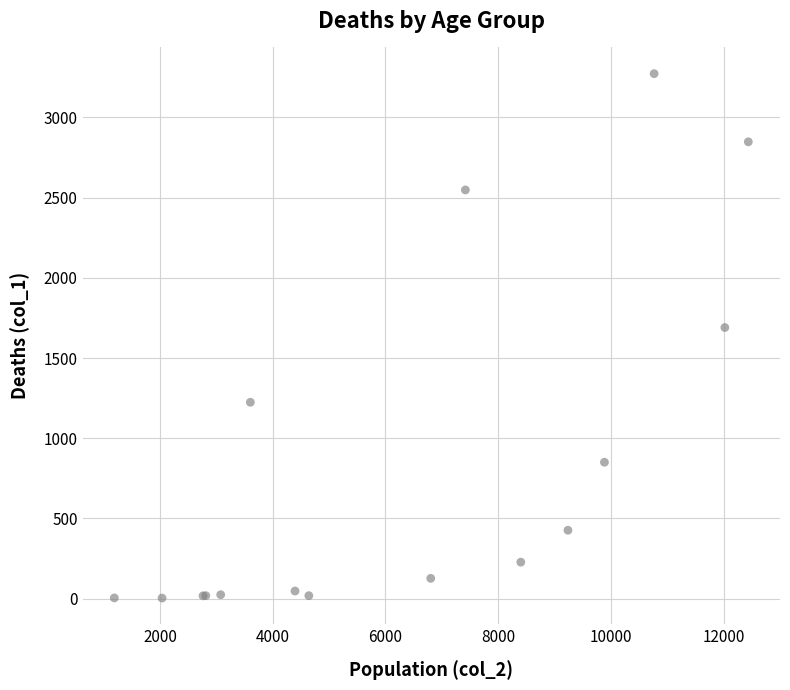

What Y value in the scatter plot is closest to 1638?

1690